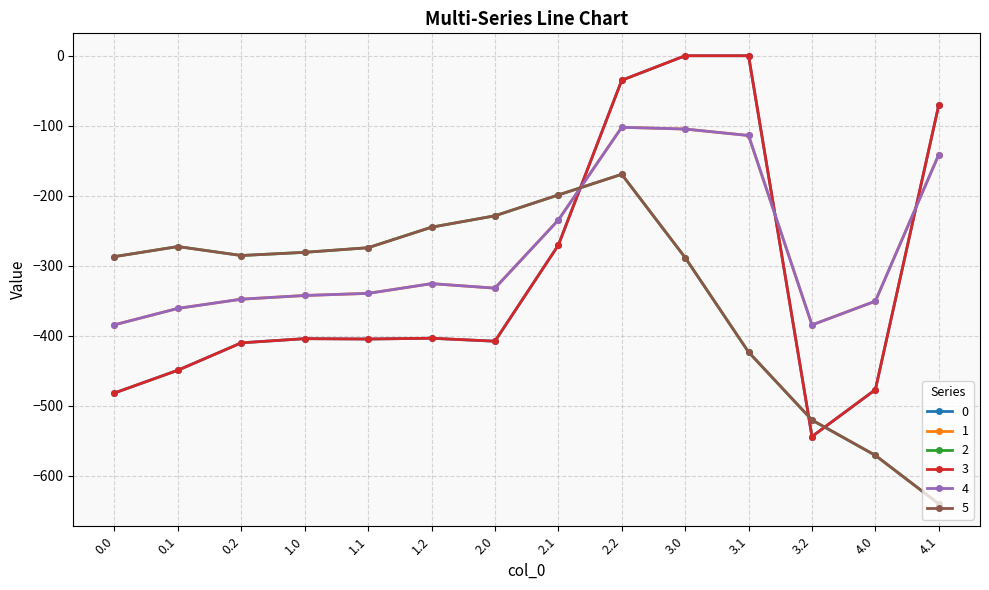

Is this an area chart (filled region under the line)?

No